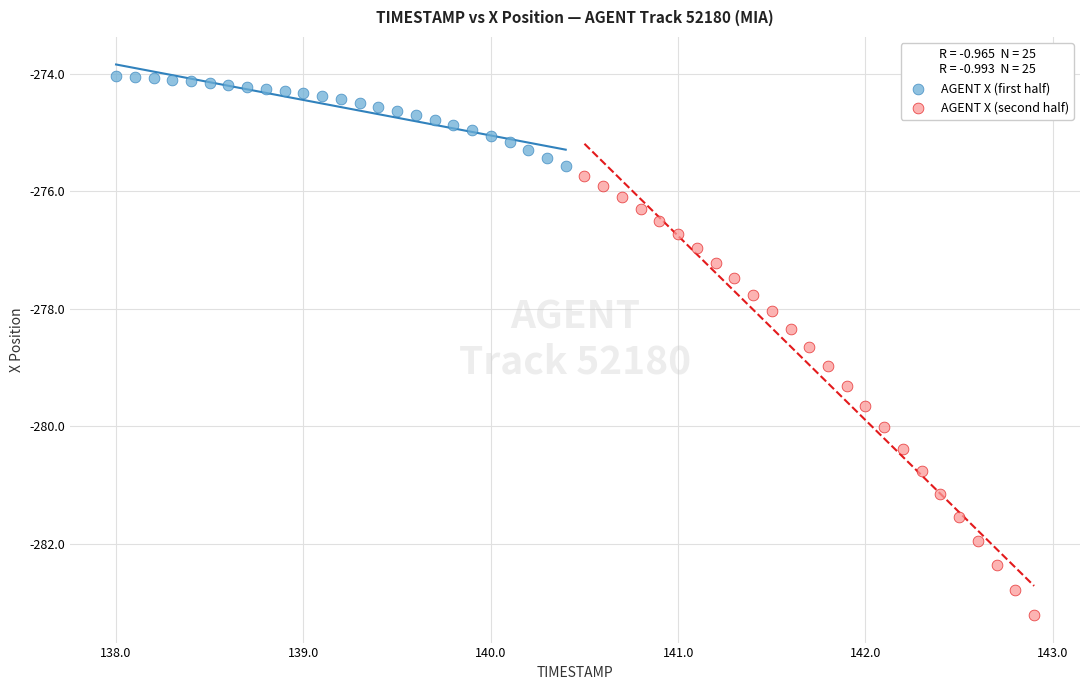

Which series reaches the minimum Y coordinate?

AGENT X (second half)